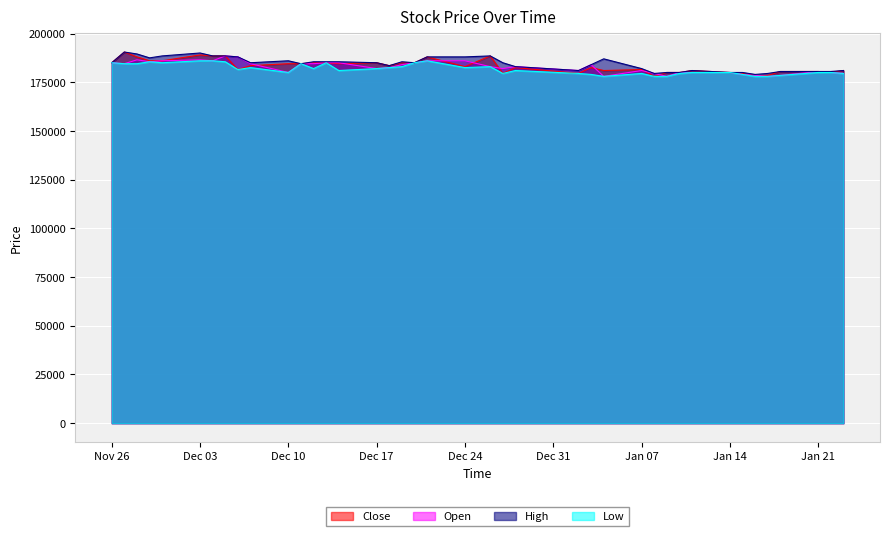

What is the minimum value shown in the chart?

178000